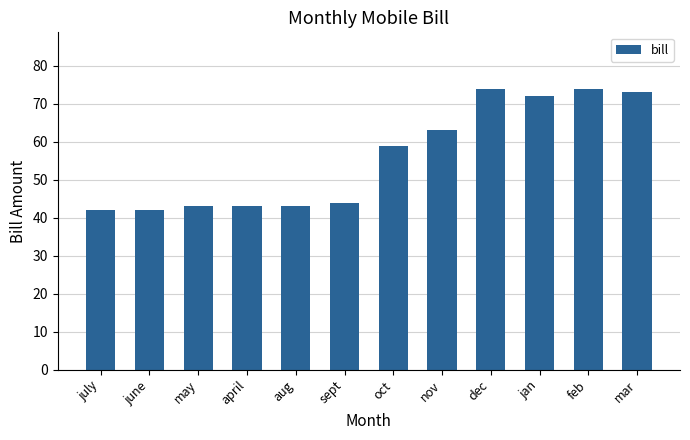

What is the minimum value shown in the chart?

42